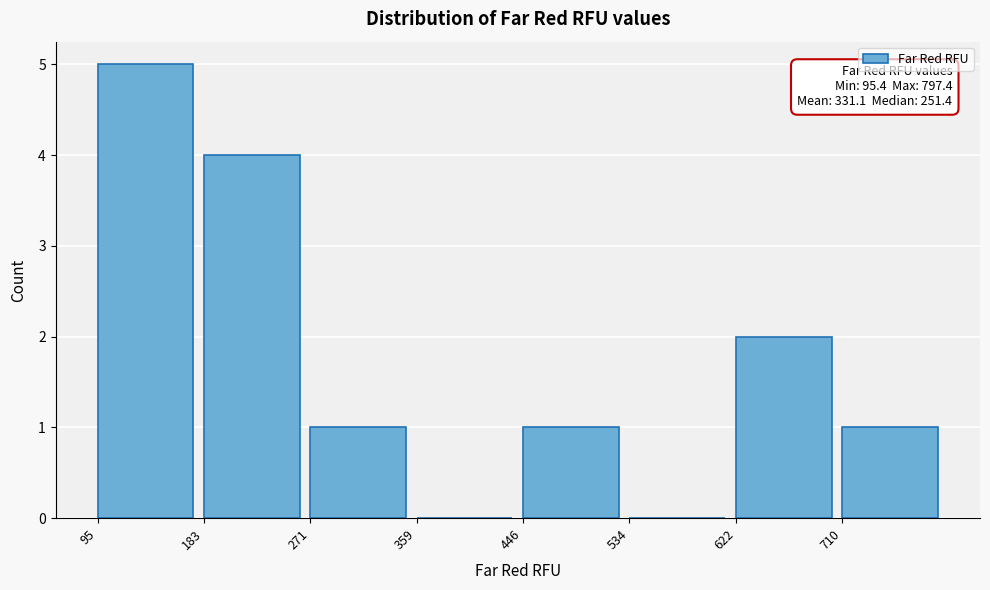

Which range on the x-axis has the tallest bar?

100 to 180